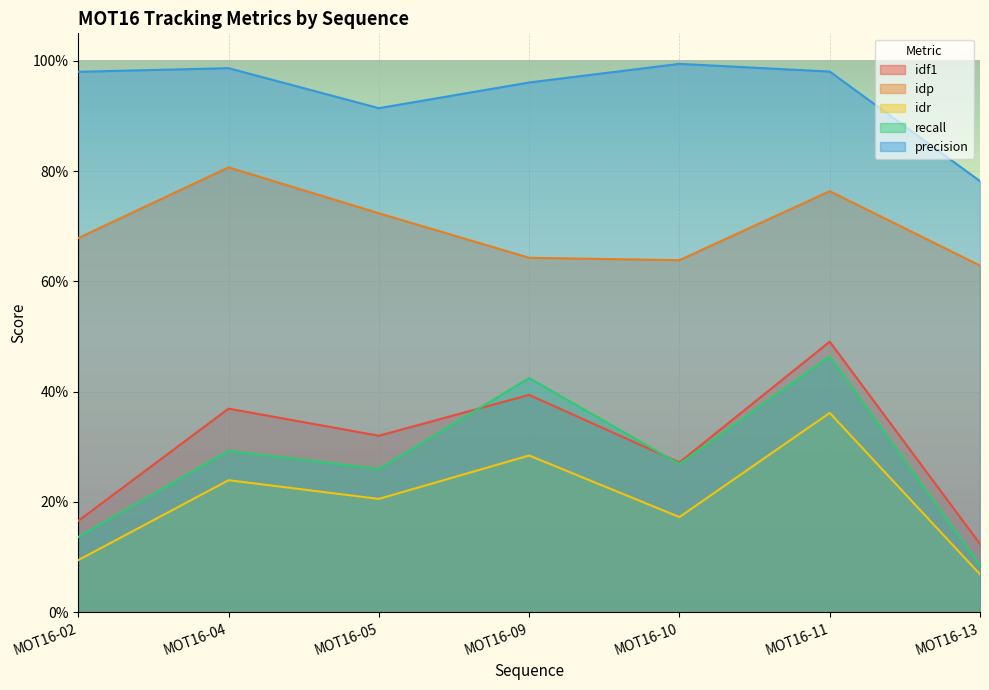

Which label corresponds to the smallest value in the chart?

MOT16-13